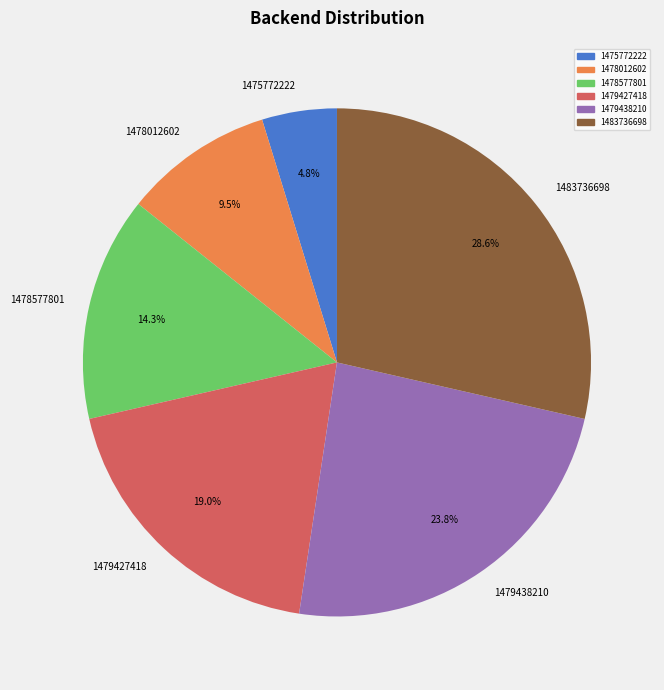

Rank the categories by value from highest to lowest.

1483736698, 1479438210, 1479427418, 1478577801, 1478012602, 1475772222